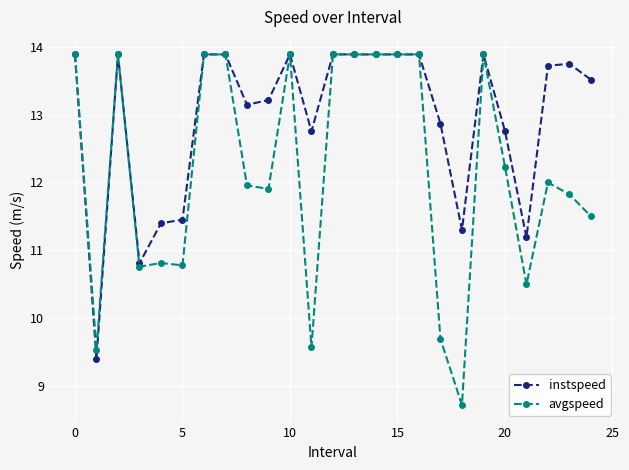

What is the value of the avgspeed point at the 5th from the left?

10.8